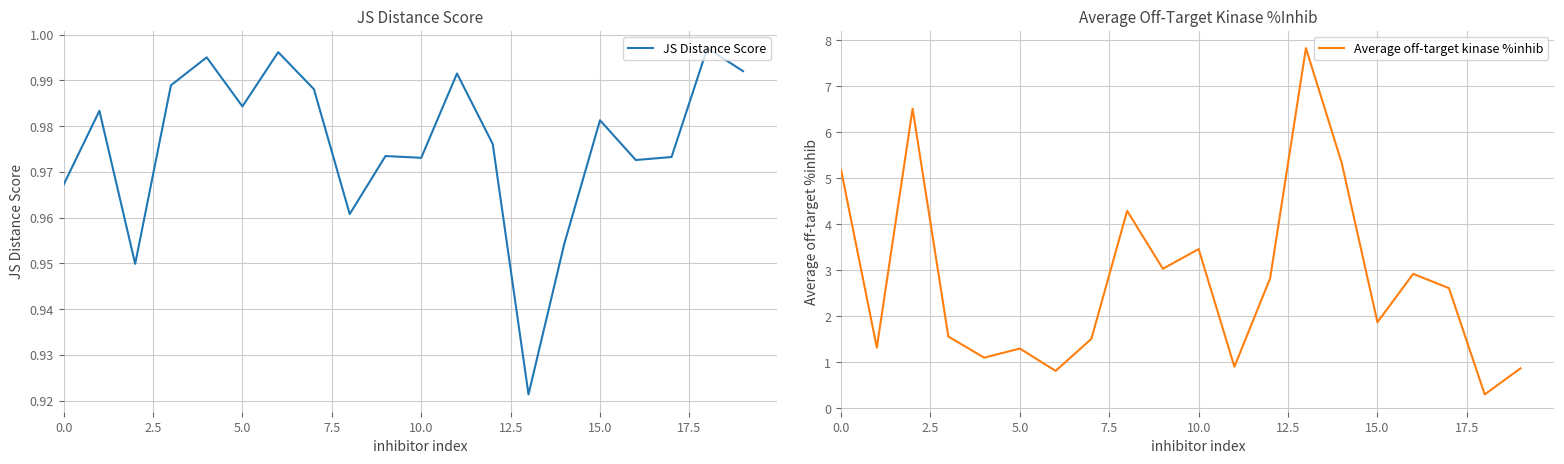

What are all the series names shown in the legend?

JS Distance Score, Average off-target kinase %inhib